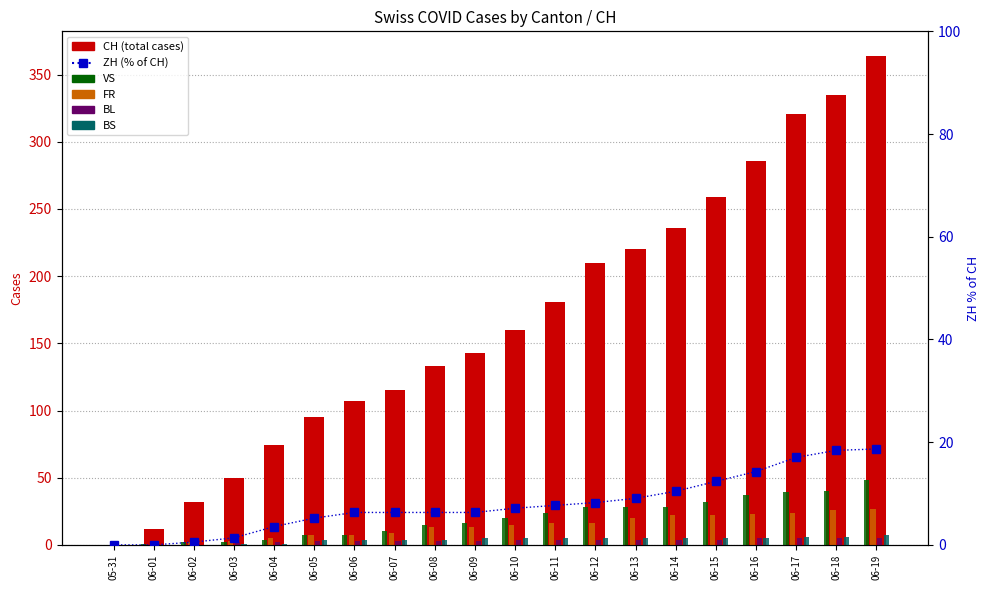

Rank the categories by BL value from lowest to highest.

05-31, 06-01, 06-02, 06-03, 06-04, 06-05, 06-06, 06-07, 06-08, 06-09, 06-10, 06-11, 06-12, 06-13, 06-14, 06-15, 06-16, 06-17, 06-18, 06-19